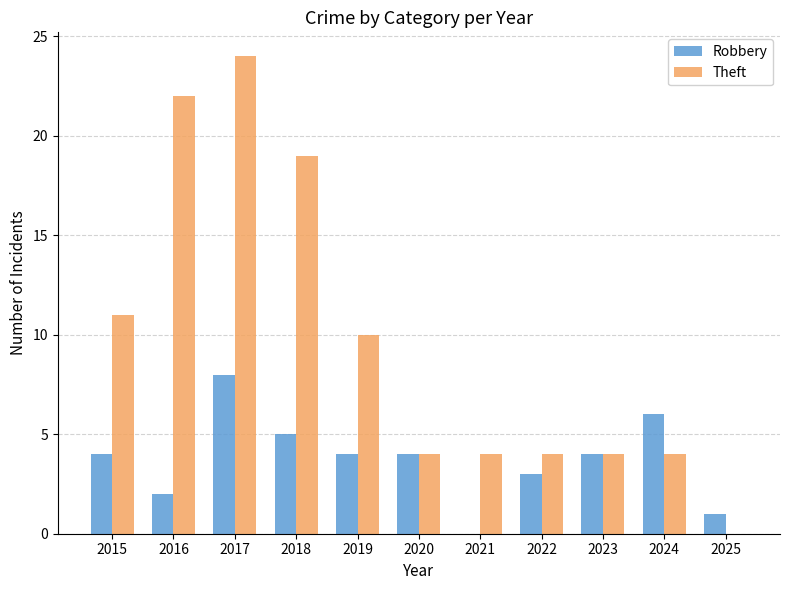

Are the bars grouped side by side (vs. stacked)?

Yes